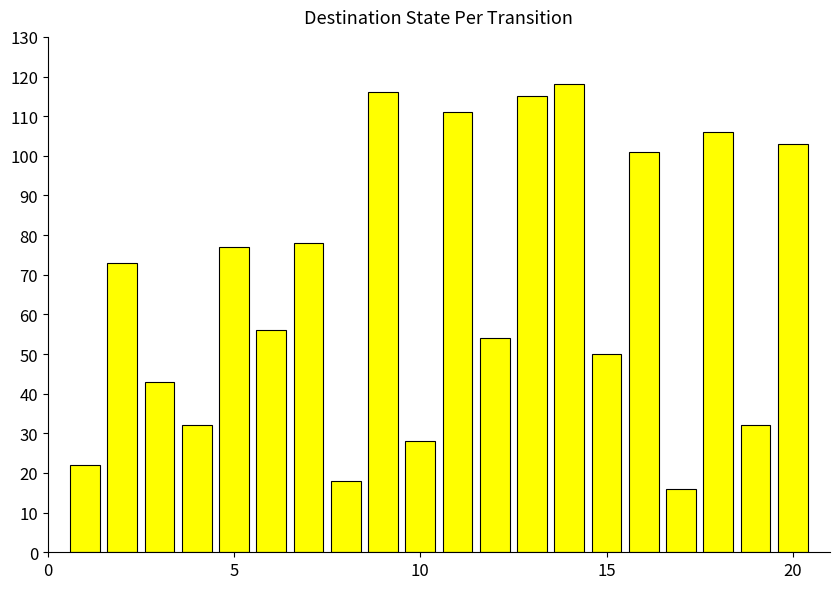

What is the smallest value displayed?

16